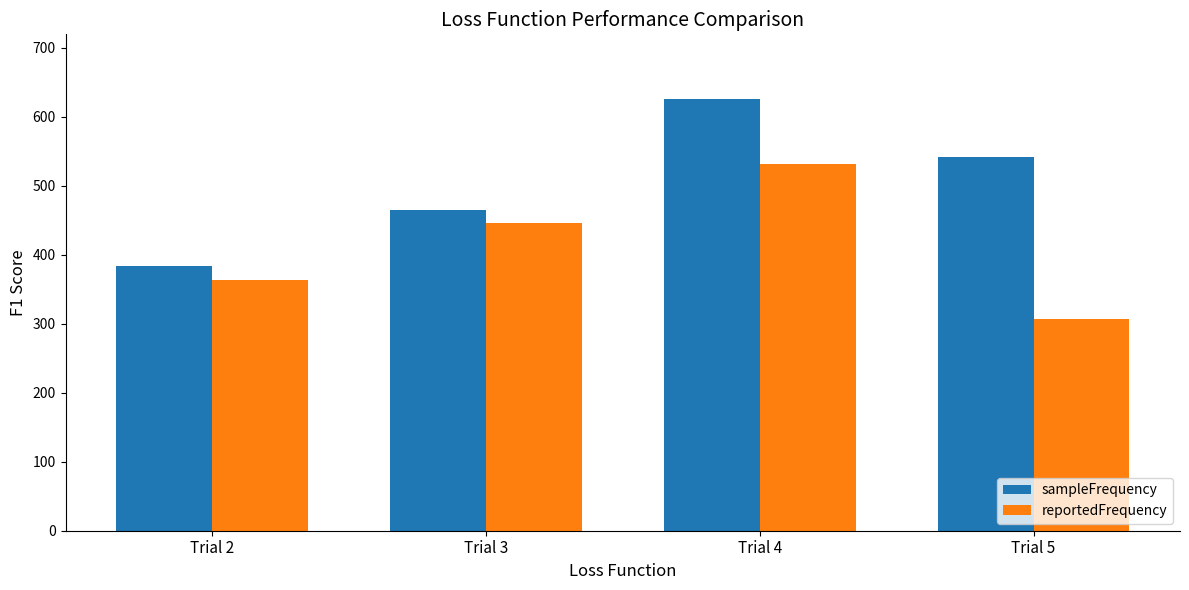

What is the sum of all sampleFrequency values?

2014.5